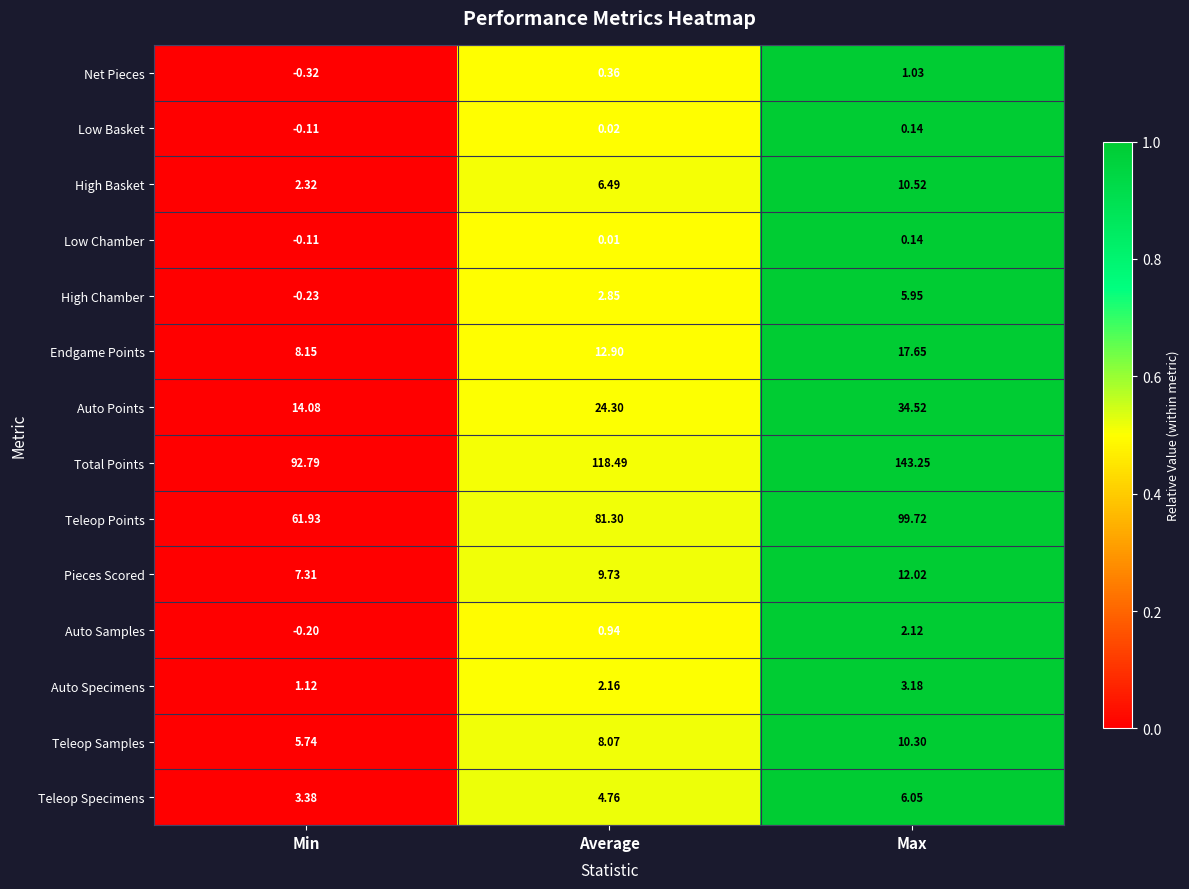

At which label does Low Basket reach its minimum?

Min